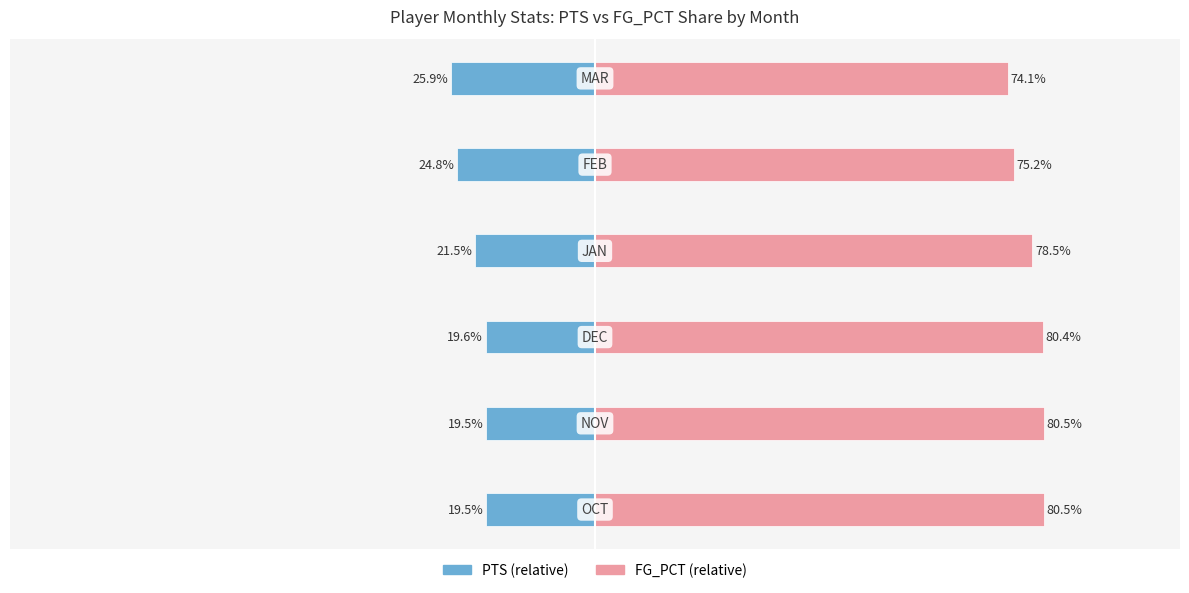

What is the value of the FGA_PCT (relative %) bar at the 3rd from the left?

80.4